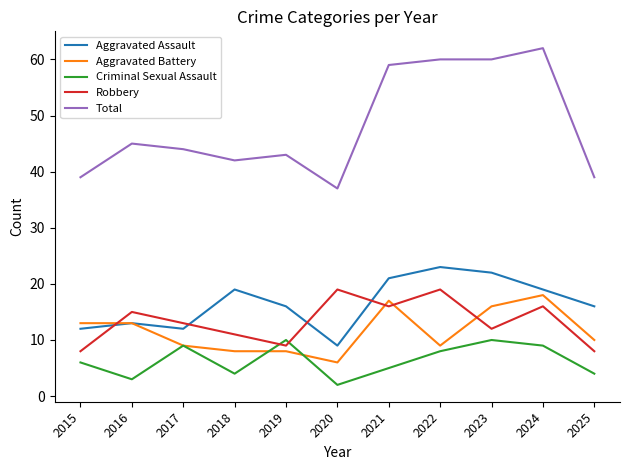

What are all the series names shown in the legend?

Aggravated Assault, Aggravated Battery, Criminal Sexual Assault, Robbery, Total